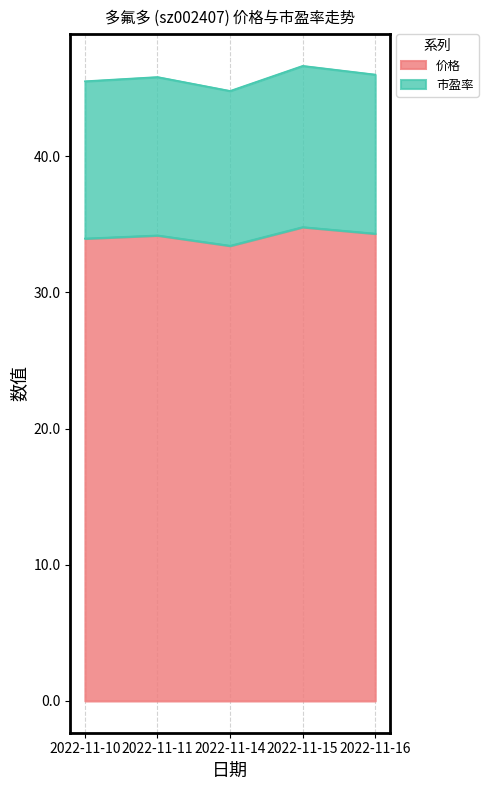

What are all the series names shown in the legend?

价格, 市盈率